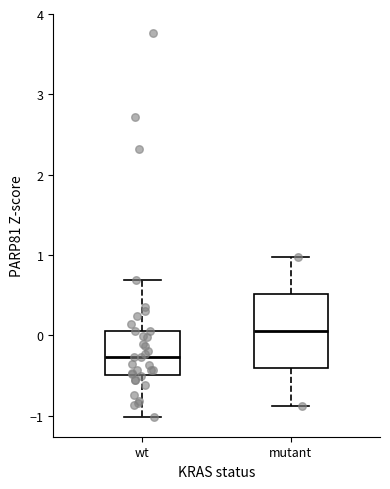

Reading left to right, transcribe this box plot: for each box, give where its median line is, the range the box spans, and where its two whiskers end, as read against the y-axis. The values are not printed on the chart, so give them approximately, as read against the axis.

wt: median -0.3, box -0.5 to 0.1, whiskers -1.0 to 0.7
mutant: median 0.1, box -0.4 to 0.5, whiskers -0.9 to 1.0